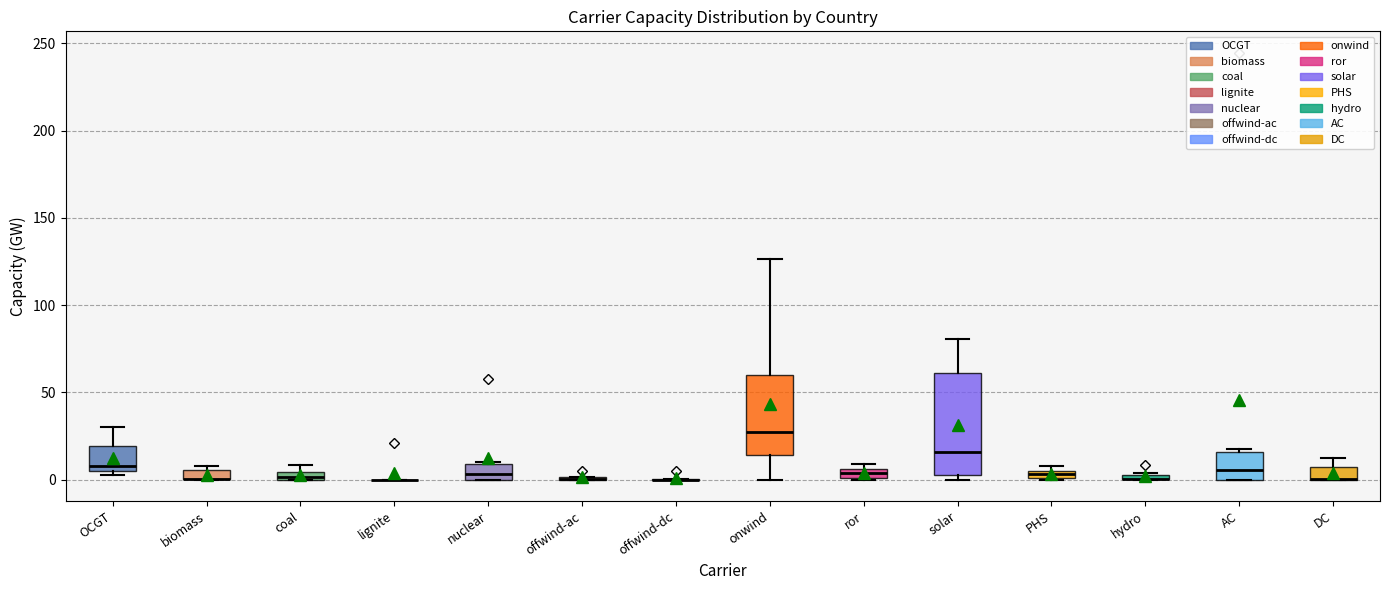

Where is the upper edge of the box for ror on the y-axis? The values are not printed on the chart, so give them approximately, as read against the axis.

5